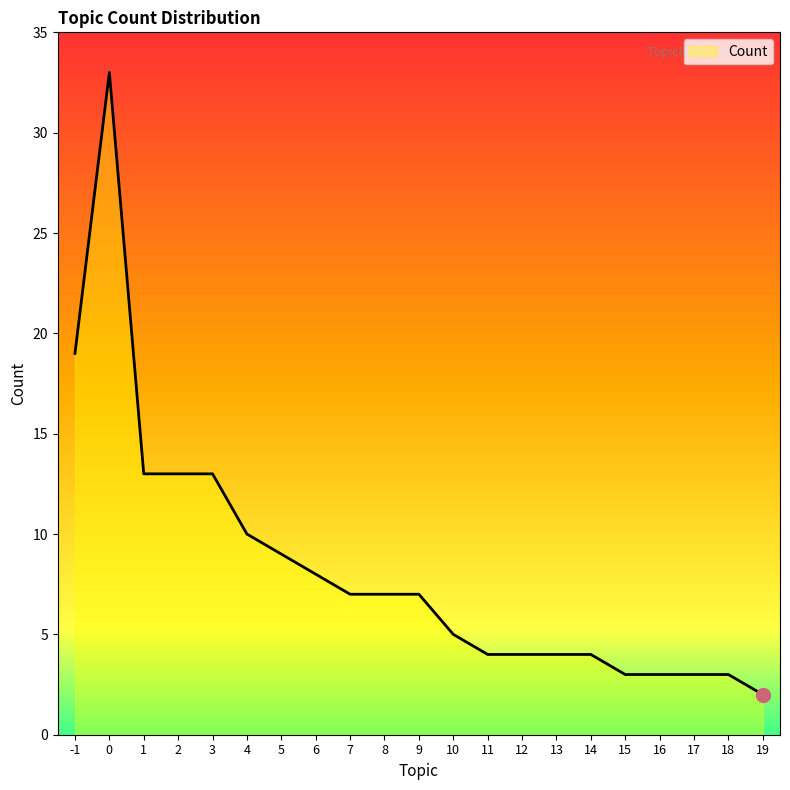

Reading left to right, what are all the values shown in this chart?

-1=19	0=33	1=13	2=13	3=13	4=10	5=9	6=8	7=7	8=7	9=7	10=5	11=4	12=4	13=4	14=4	15=3	16=3	17=3	18=3	19=2